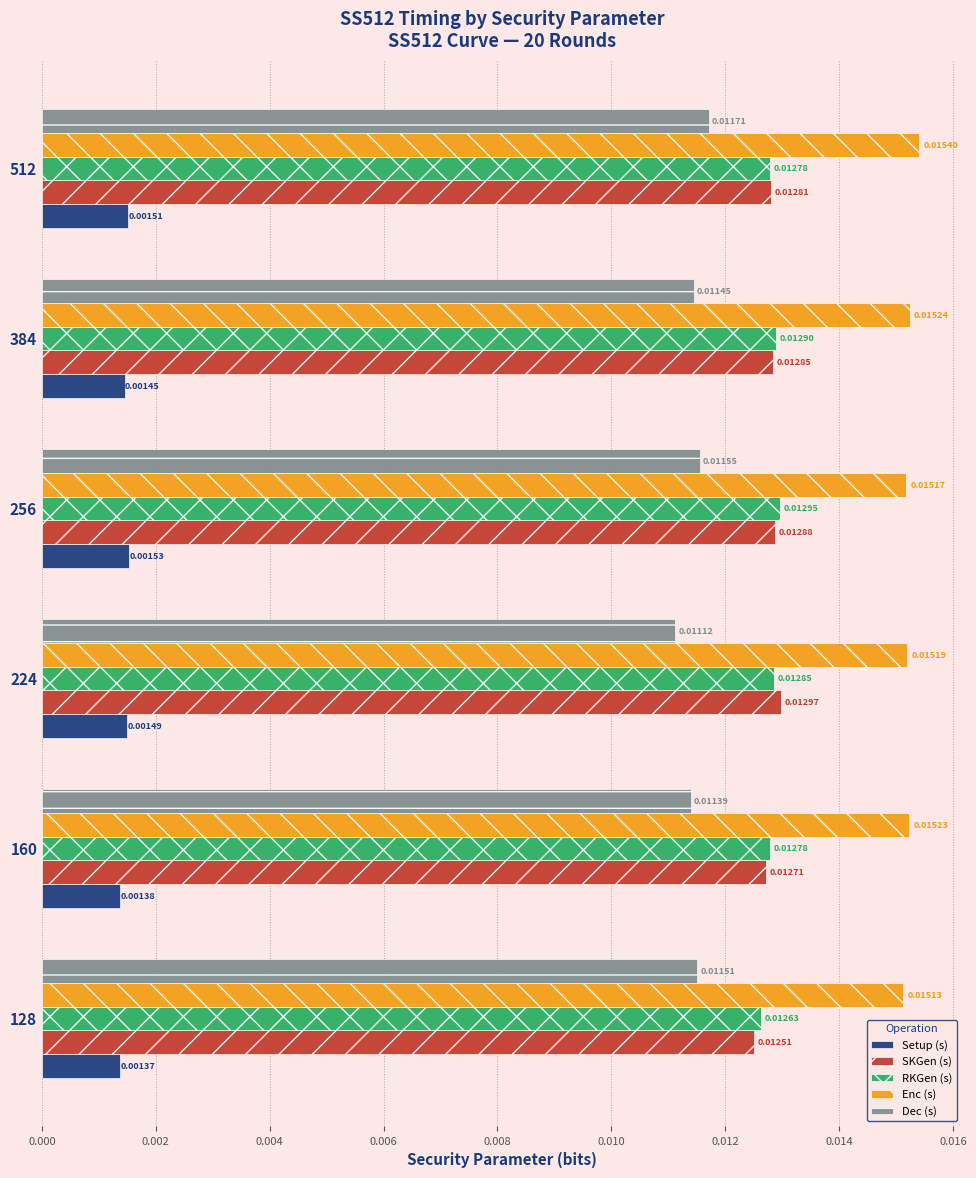

Rank the series by their maximum value, from lowest to highest.

Setup (s), Dec (s), RKGen (s), SKGen (s), Enc (s)